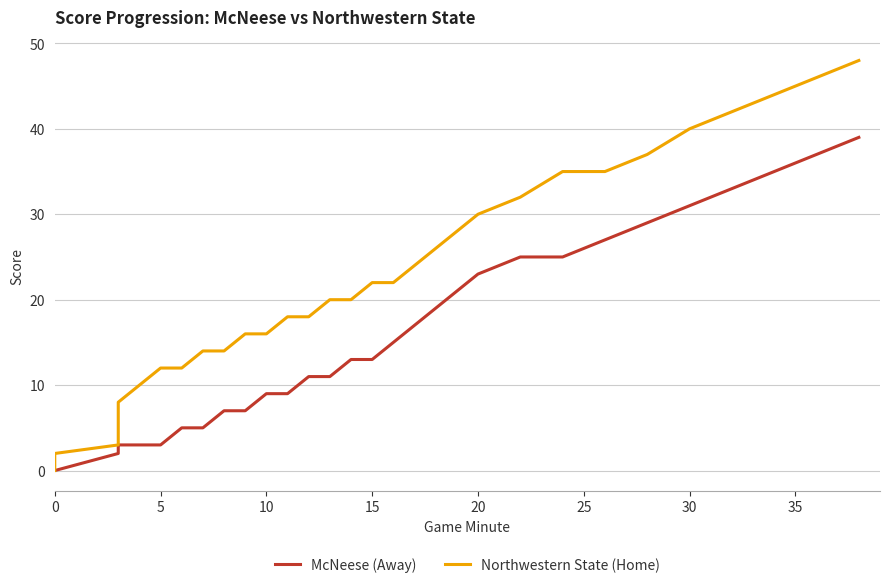

True or false: McNeese (Away) and Northwestern State (Home) cross at least once.

False